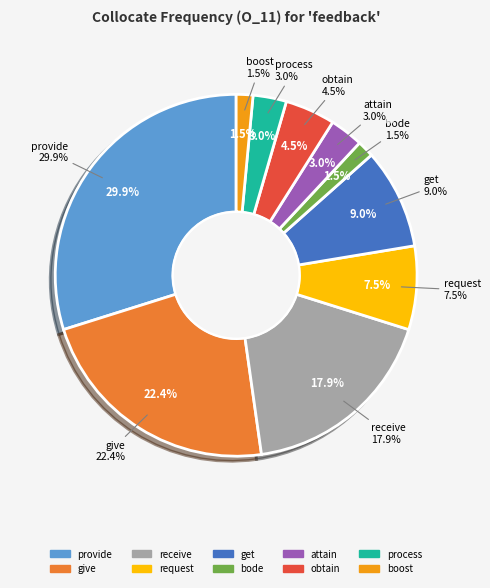

To the nearest percent, what is the combined percentage of bode and attain?

4%